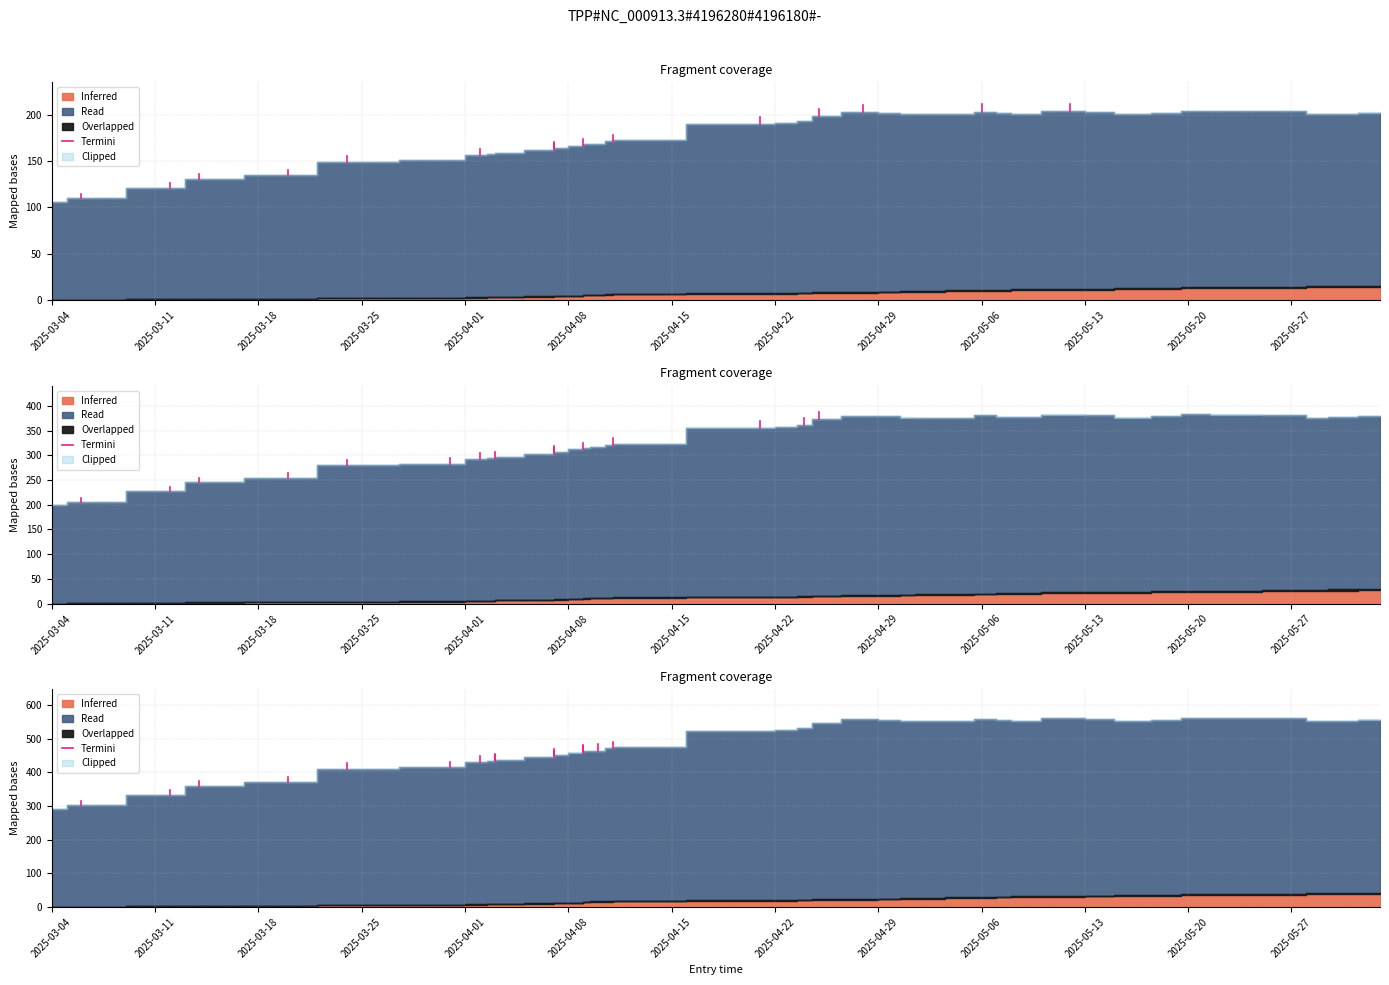

What is the value of the 2nd point from the left?

314.6